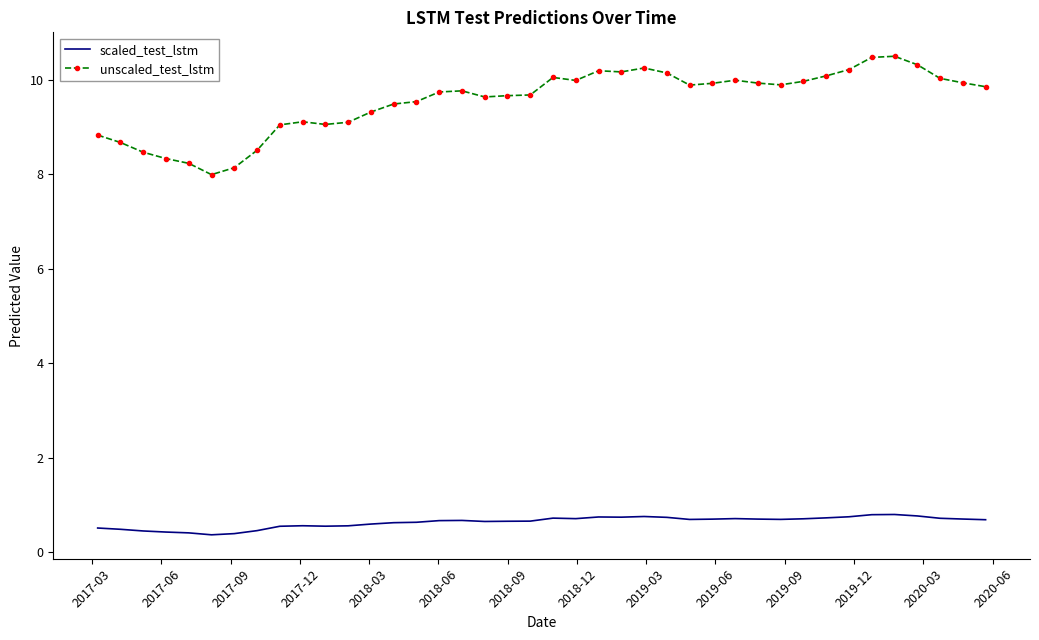

What is the difference between the maximum and minimum values in the scaled_test_lstm series?

0.4